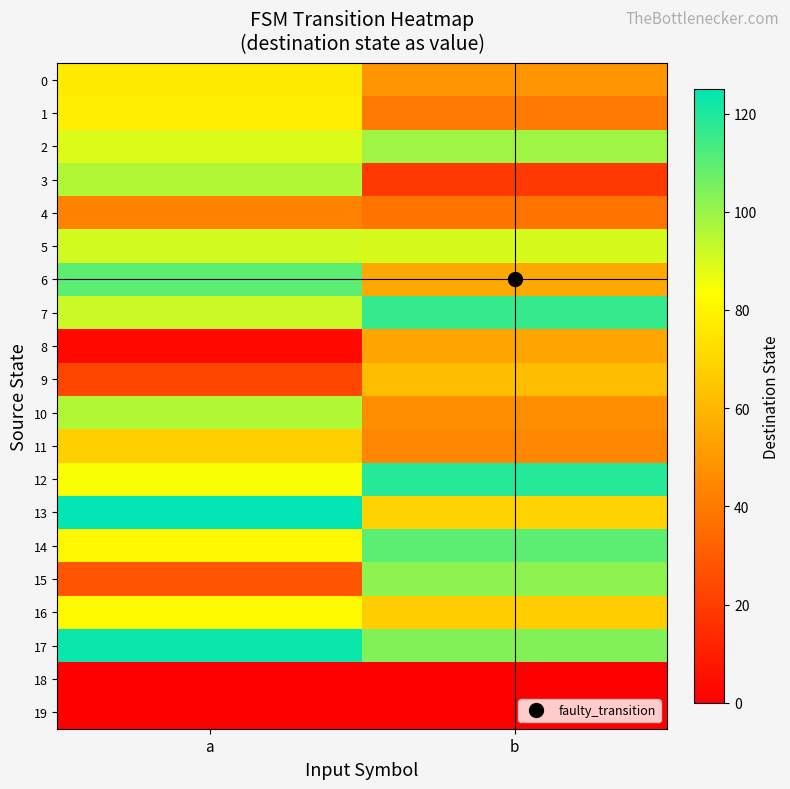

What is the difference between the highest and lowest values at a?

125